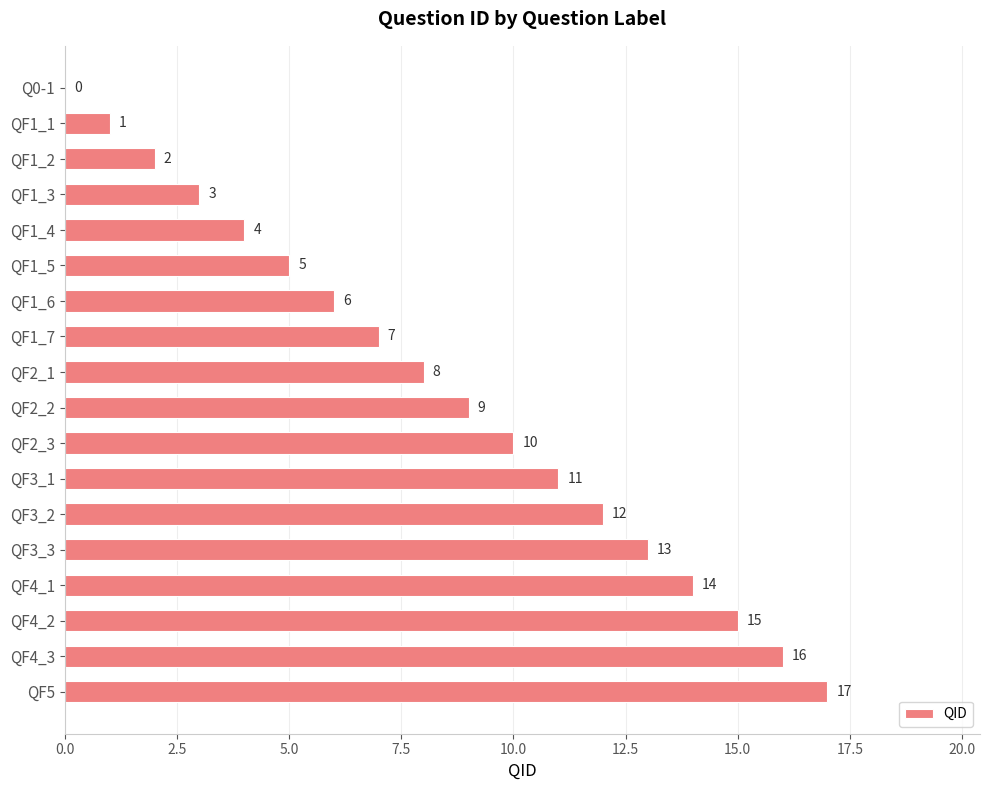

How many values are above zero?

17